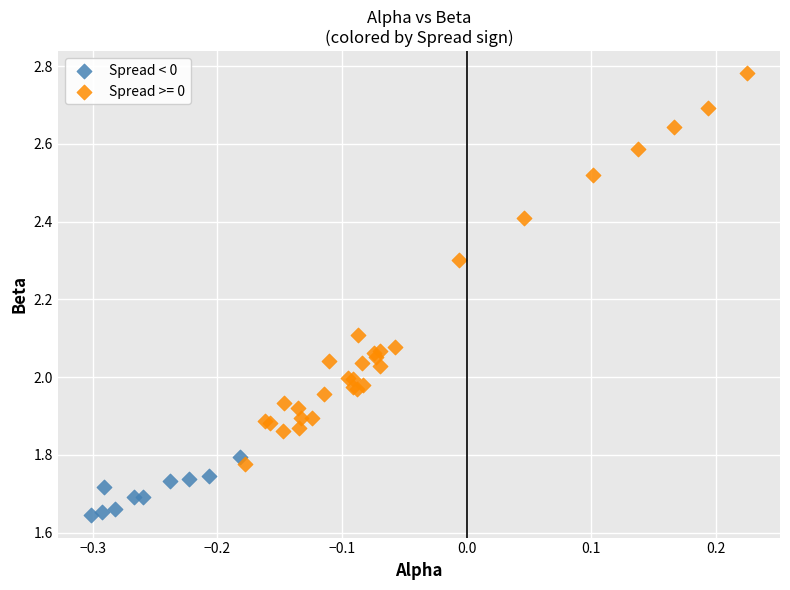

Which series contains the highest Y value?

Spread >= 0